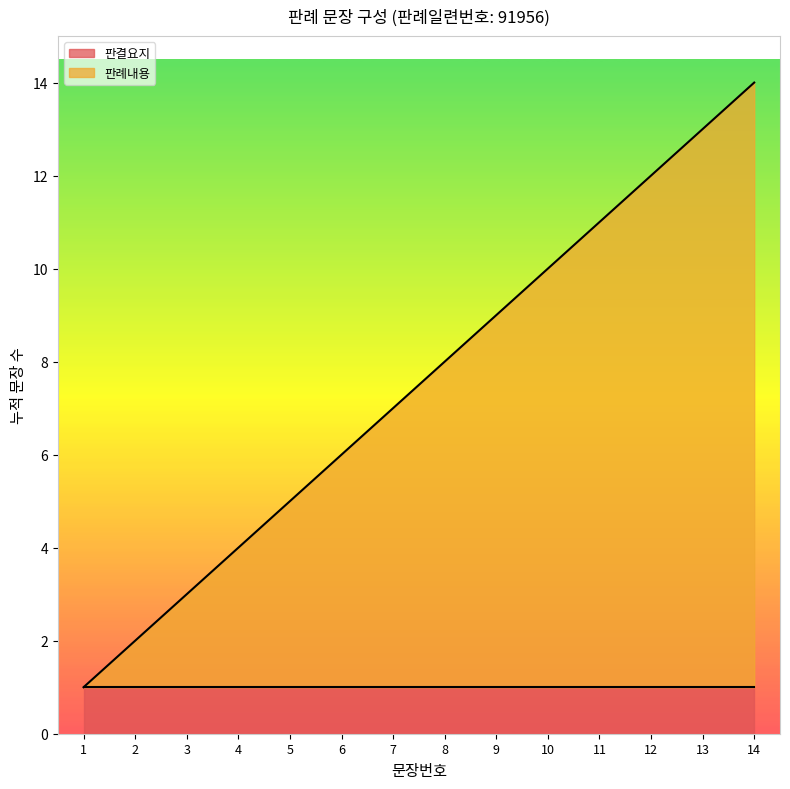

Does the chart display data point markers on the line(s)?

No